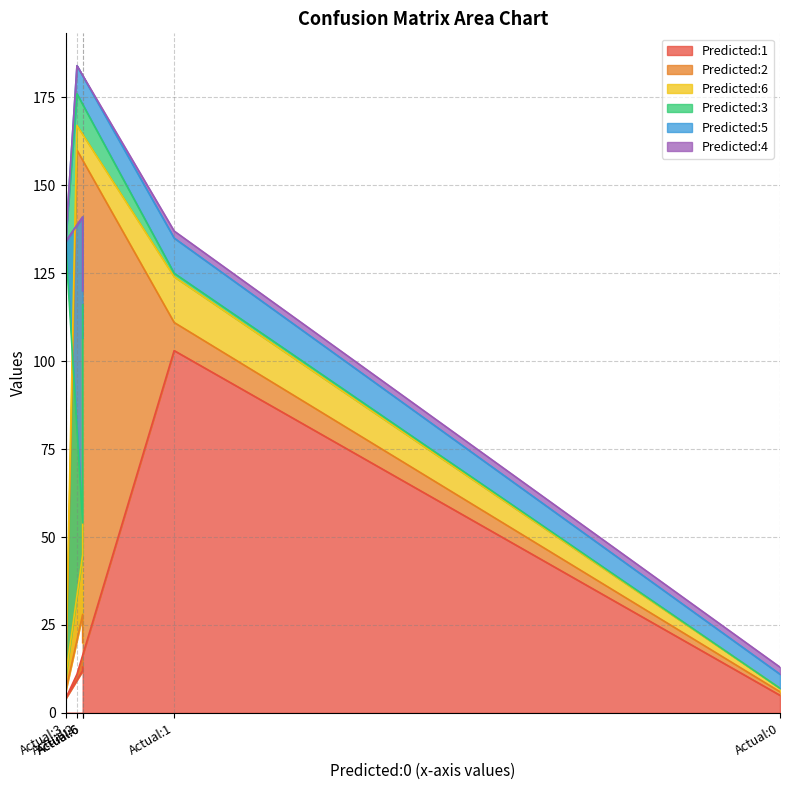

In Predicted:5, how many points are lower than both neighbors (excluding endpoints)?

1